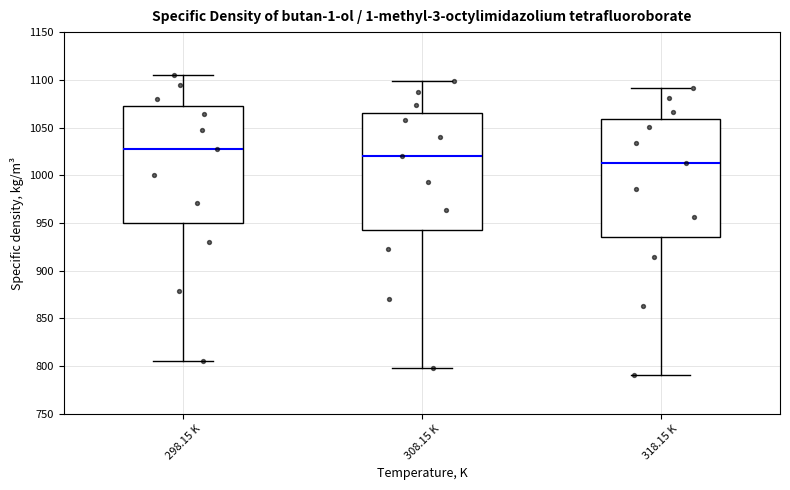

Where is the lower edge of the box for 318.15 K on the y-axis? The values are not printed on the chart, so give them approximately, as read against the axis.

935